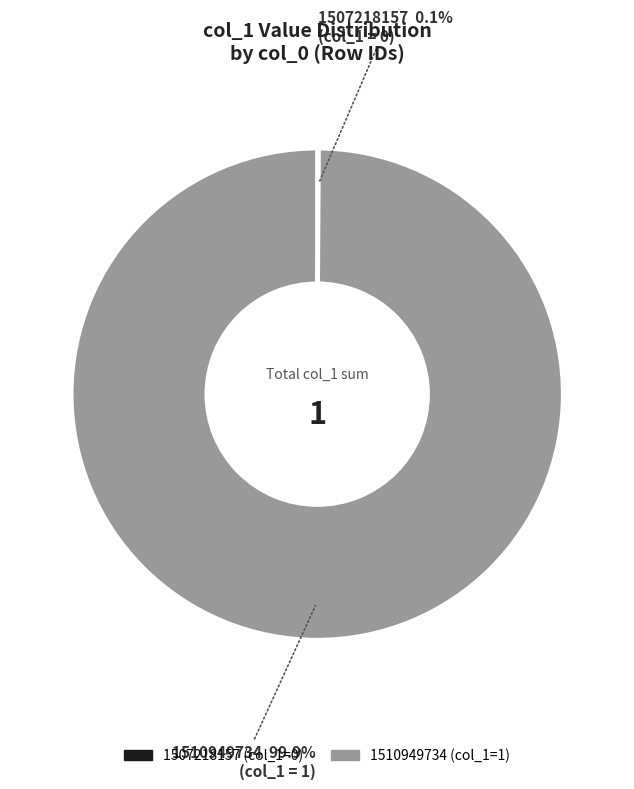

Is it true that 1510949734 is 100% of the pie?

True